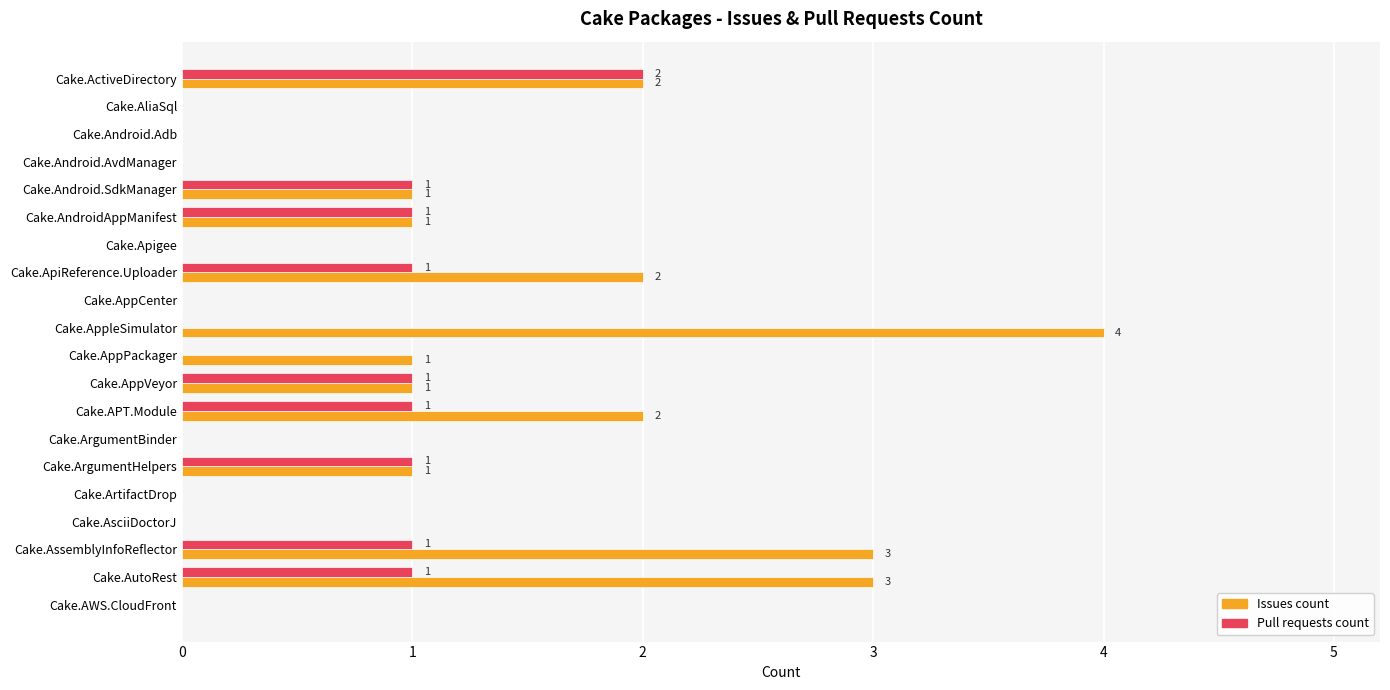

At which category does the chart reach its peak across all series?

Cake.AppleSimulator